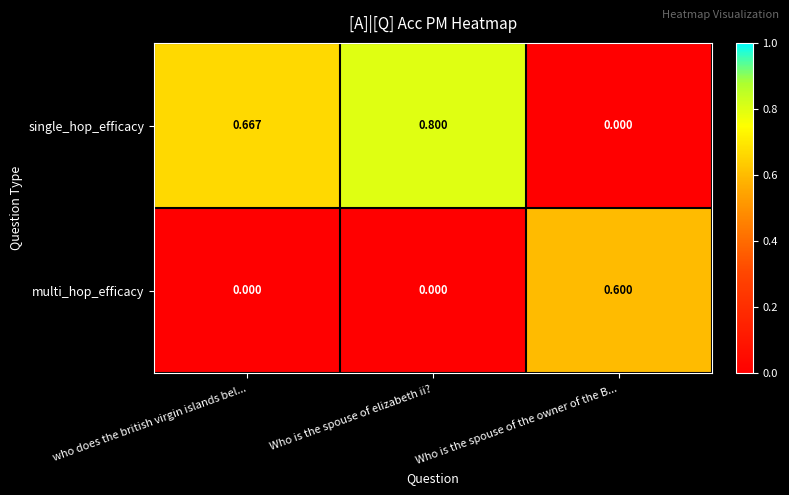

Which series has the largest total across all categories?

single_hop_efficacy